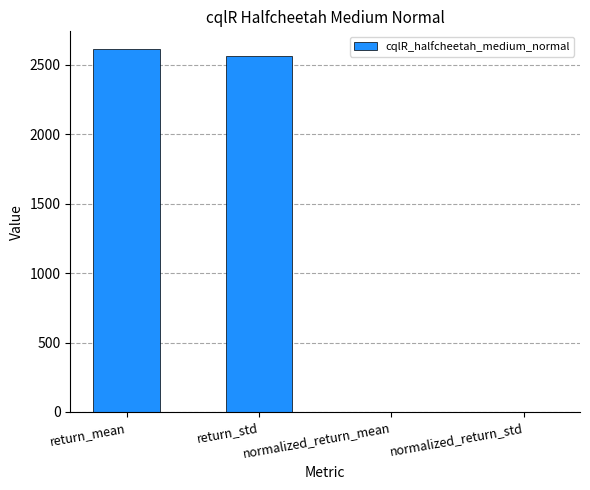

Where does the data first go above 2563?

return_mean